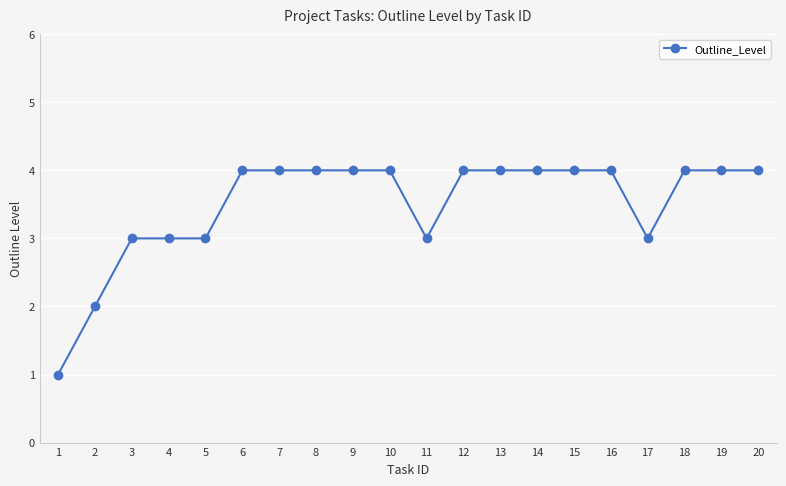

What is the greatest value displayed?

4